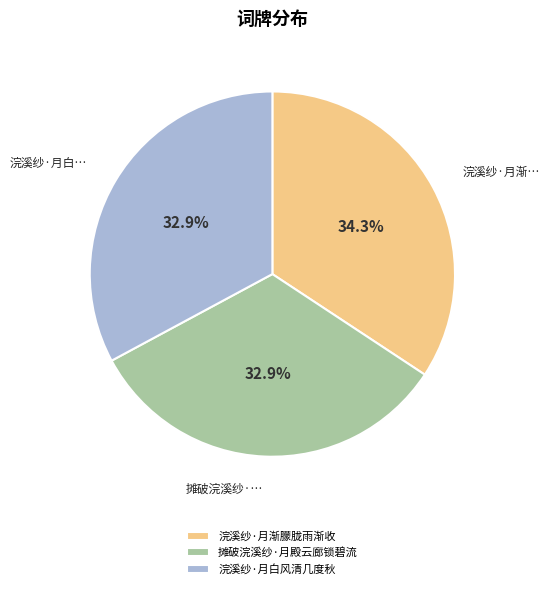

Does any single category account for the majority?

No